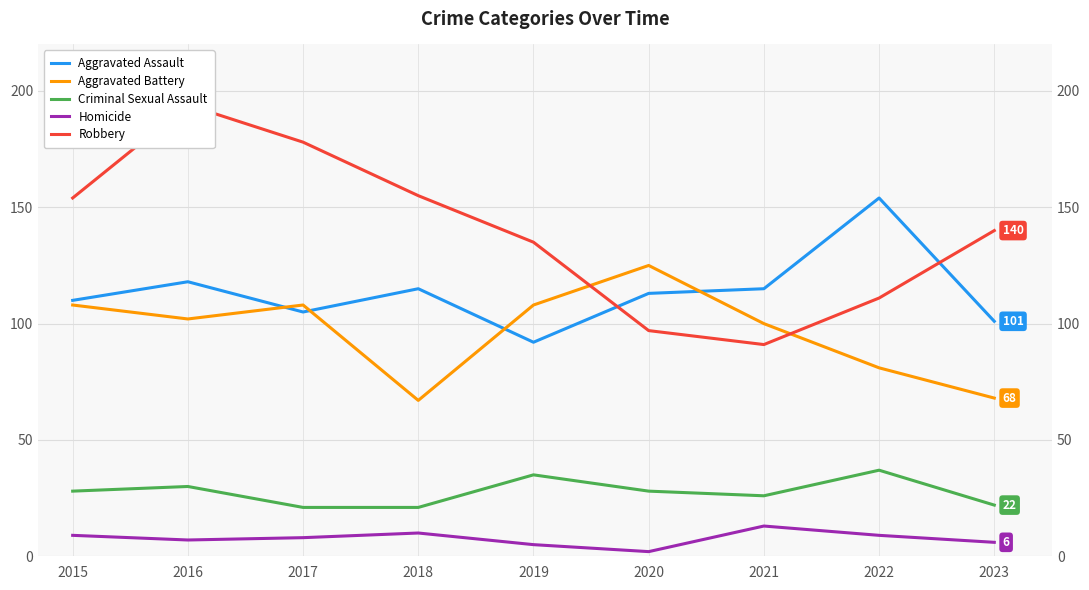

Where do Aggravated Assault and Aggravated Battery first cross each other?

2016 and 2017